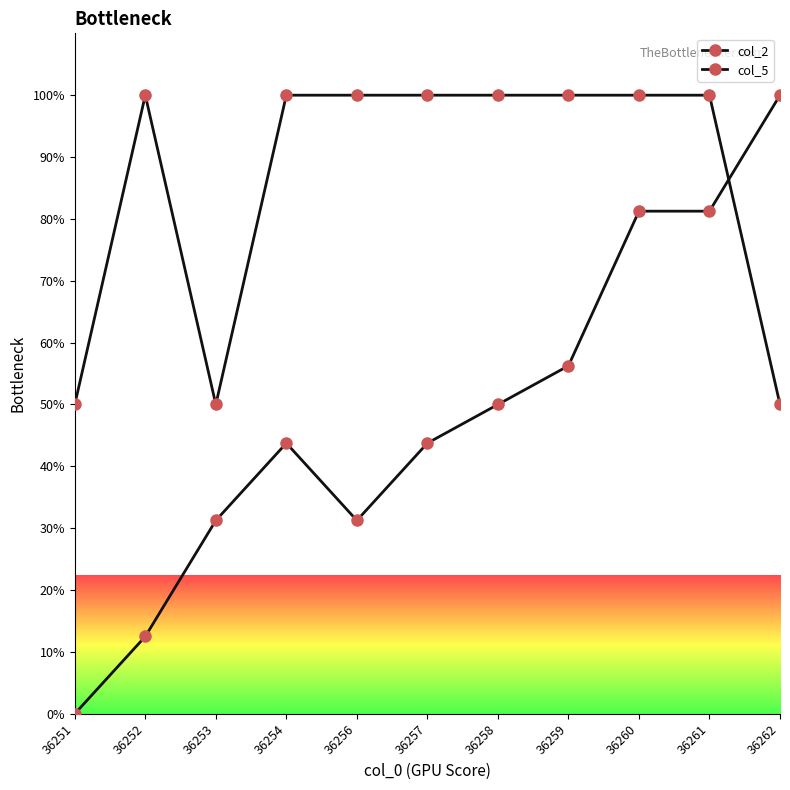

Read the col_5 value at 36258.

100.0